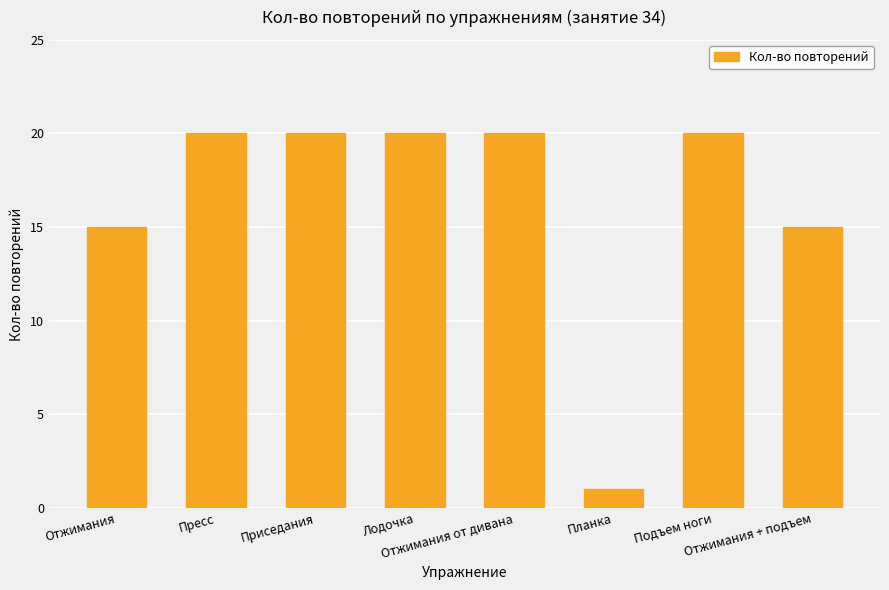

What is the approximate value at Планка?

1